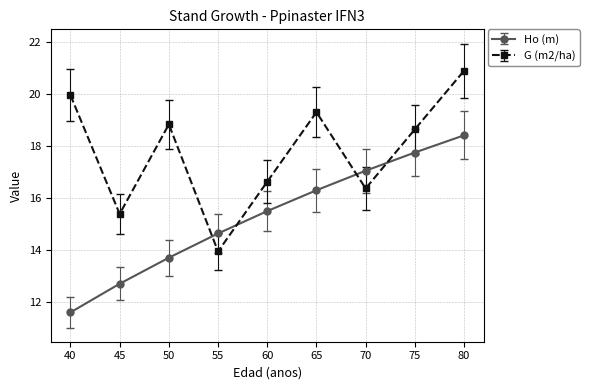

True or false: G (m2/ha) has more than 0 interior local peaks.

True